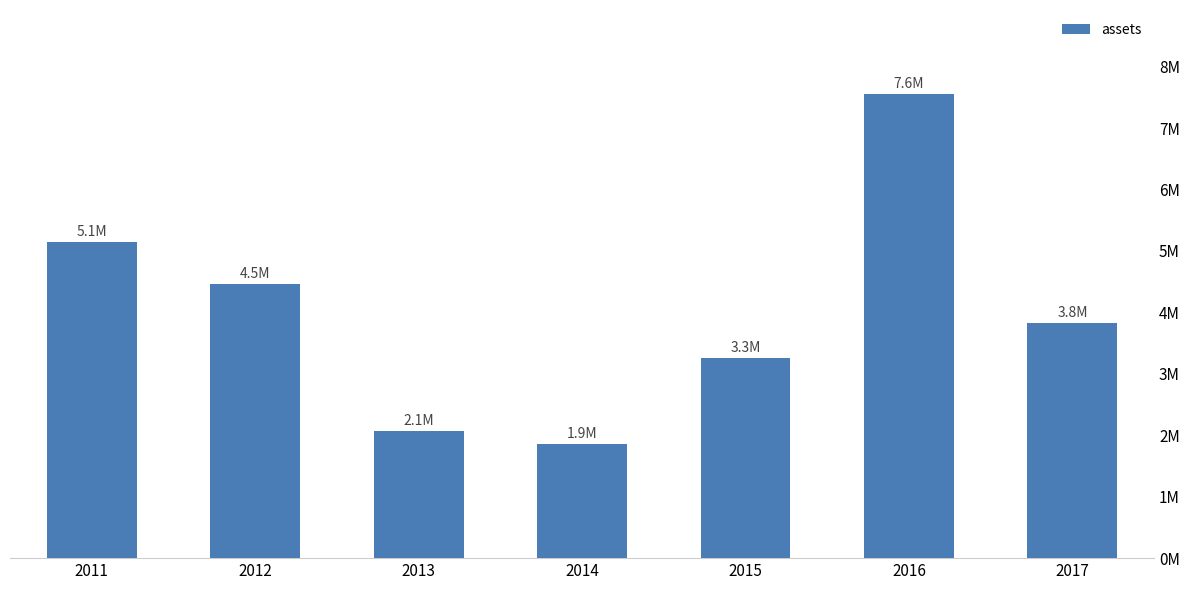

Rank the categories by value from lowest to highest.

2014, 2013, 2015, 2017, 2012, 2011, 2016